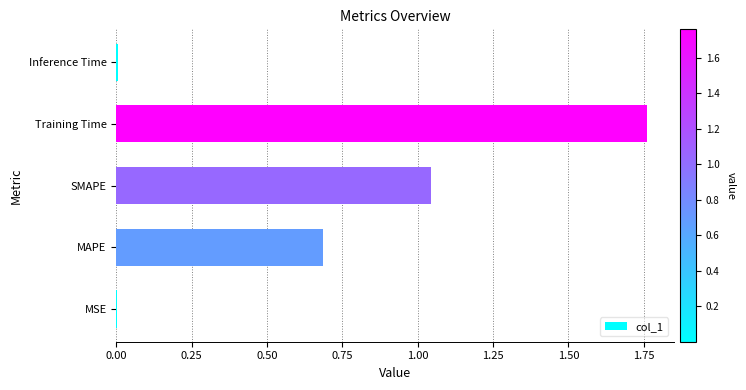

Are the bars horizontal?

Yes